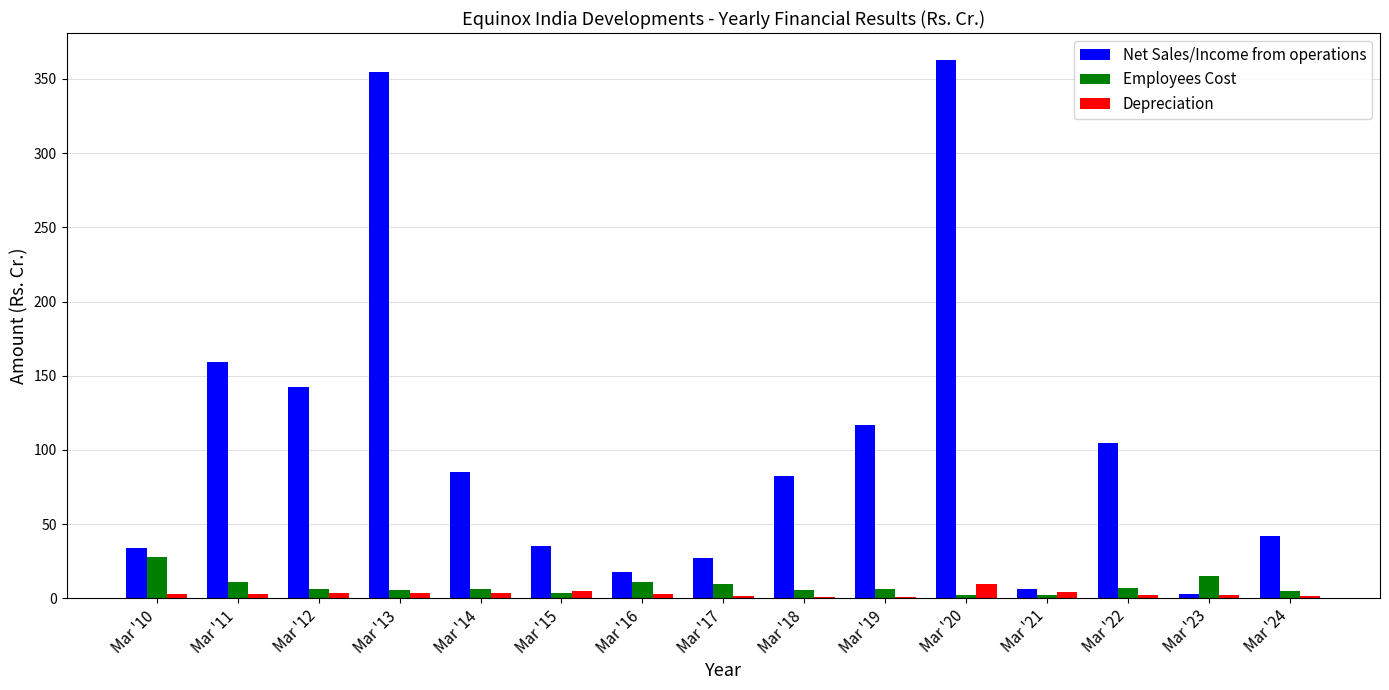

What is the sum of all Employees Cost values?

124.3